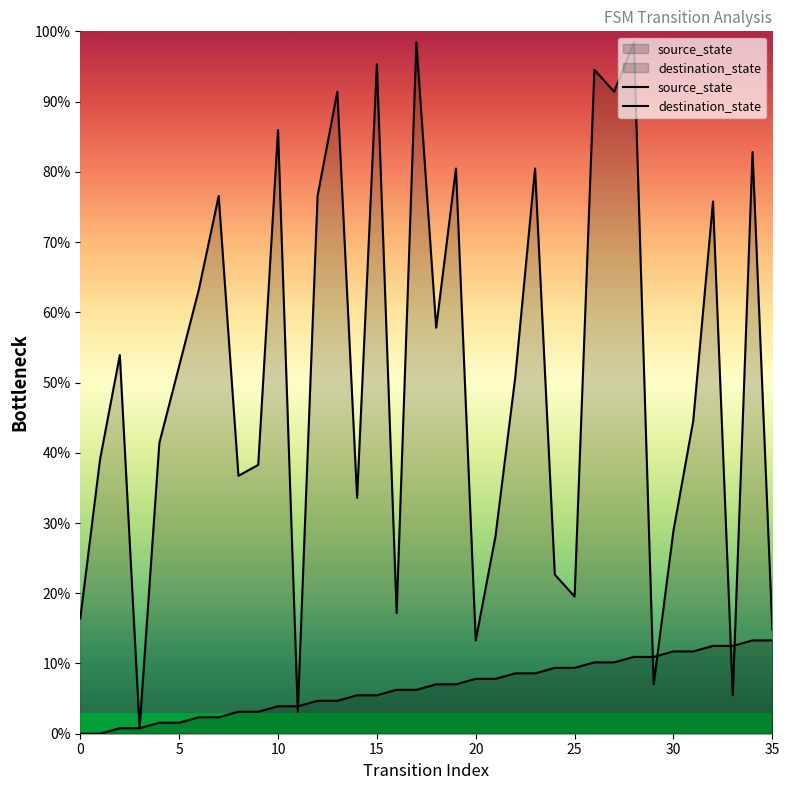

What is the sum of all source_state values?

239.1